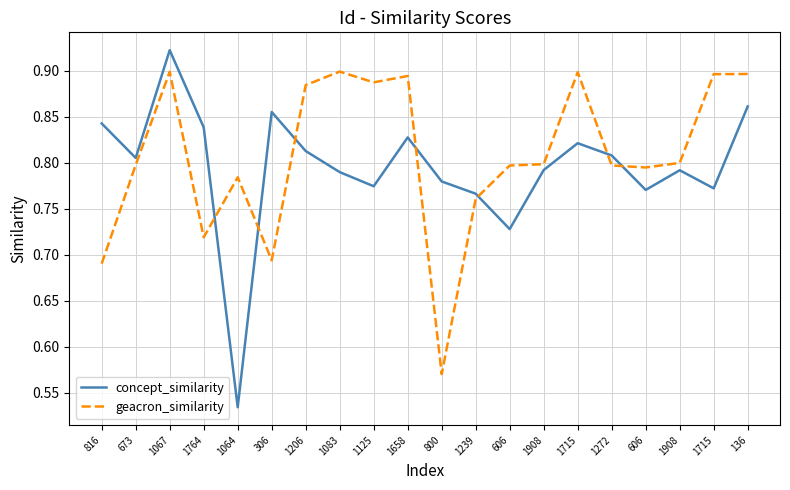

How many interior local valleys does the geacron_similarity series have?

5